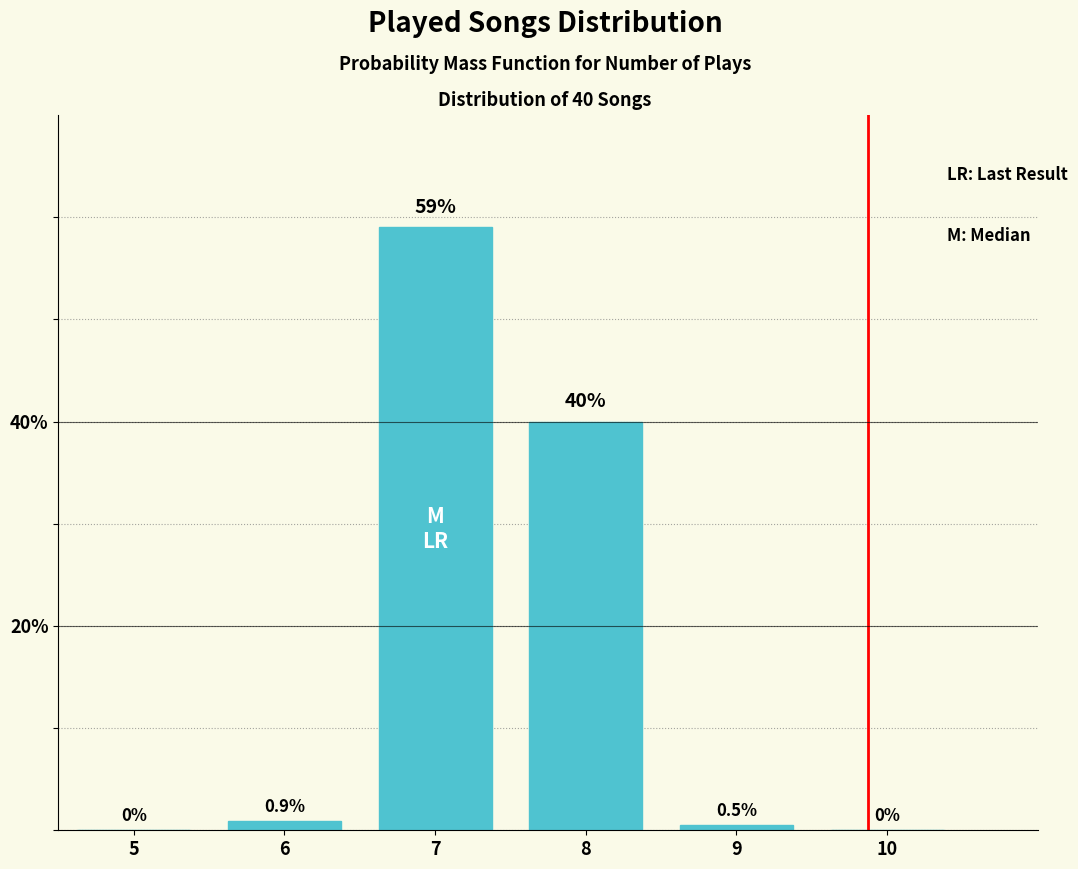

Reading left to right, what are all the values shown in this chart?

5=0.0	6=0.9	7=59.0	8=40.0	9=0.5	10=0.0